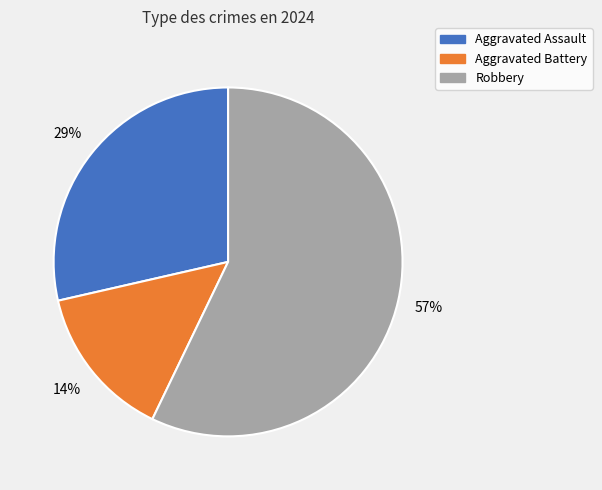

To the nearest percent, what is the combined percentage of Robbery and Aggravated Battery?

71%